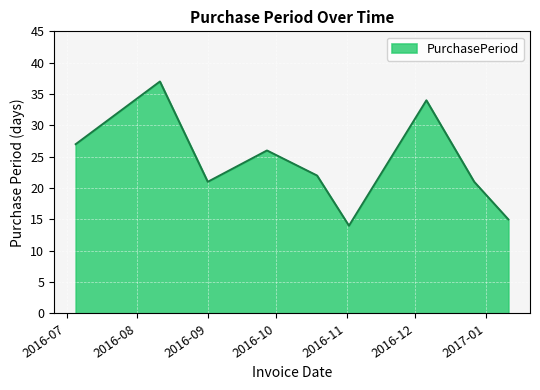

What is the difference between the maximum and minimum values?

23